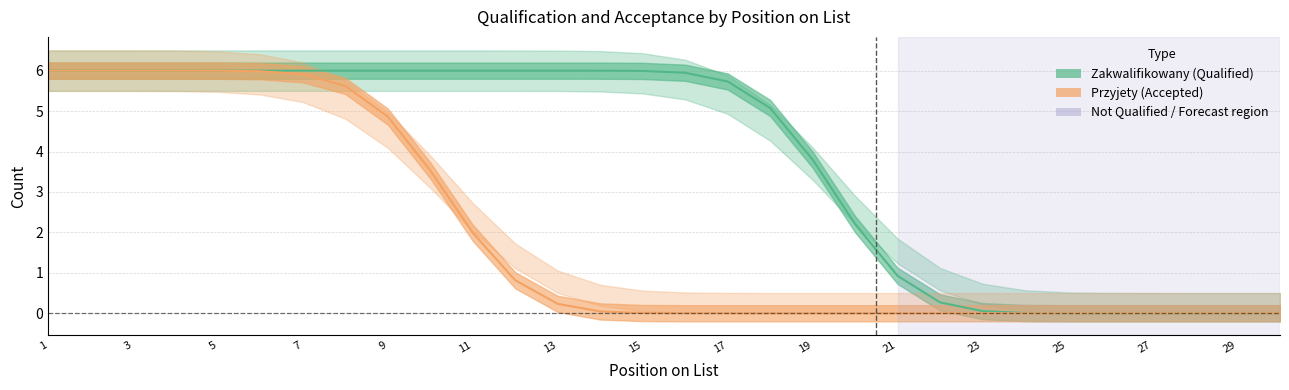

How many series are shown in this chart?

2